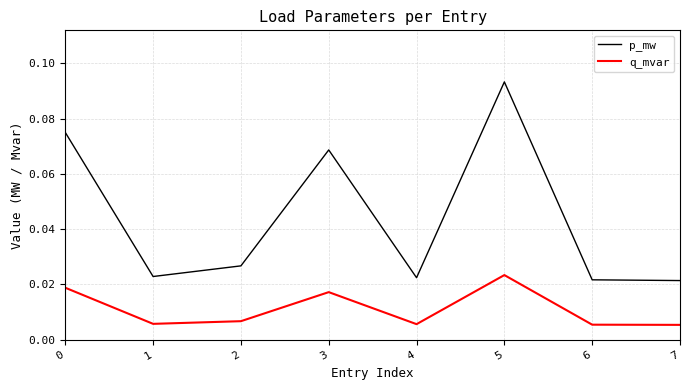

Is the value of q_mvar at 4 greater than the value of p_mw at 7?

No